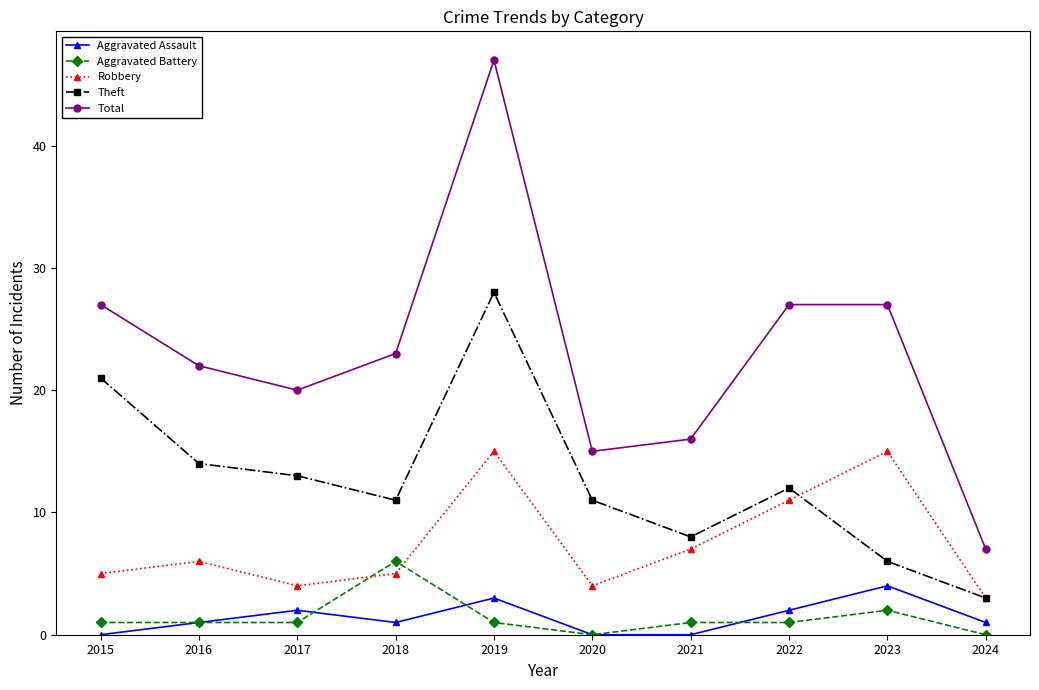

What is the highest value of the Robbery series?

15